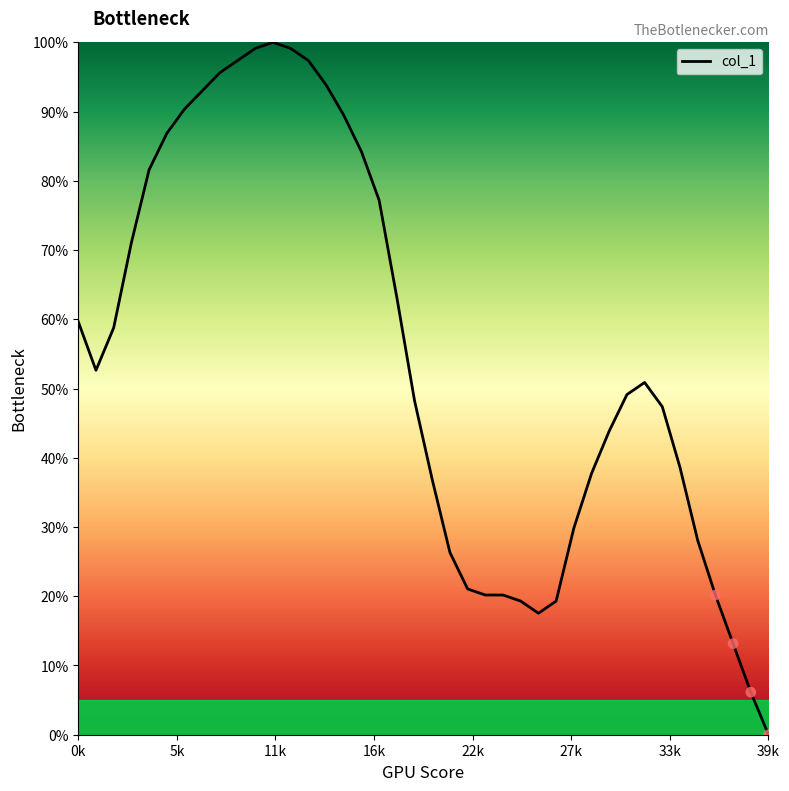

What is the difference between the maximum and minimum values?

100.0